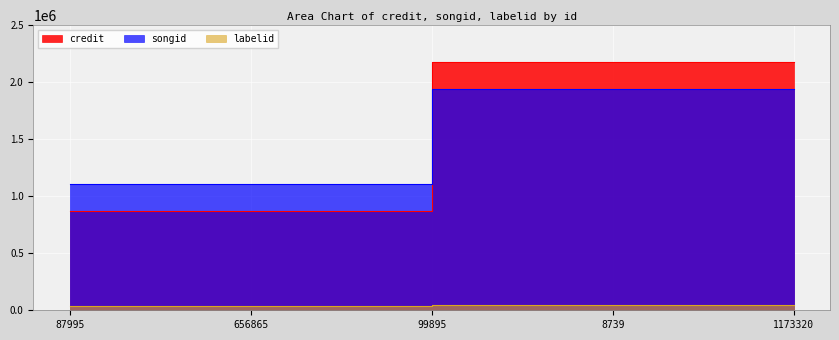

Reading right to left, transcribe all the data shown in this chart.

credit: 1173320=2176944	8739=2176944	99895=2176944	656865=874104	87995=874104
songid: 1173320=1940139	8739=1940139	99895=1940139	656865=1105113	87995=1105113
labelid: 1173320=42545	8739=42545	99895=42545	656865=35558	87995=35558